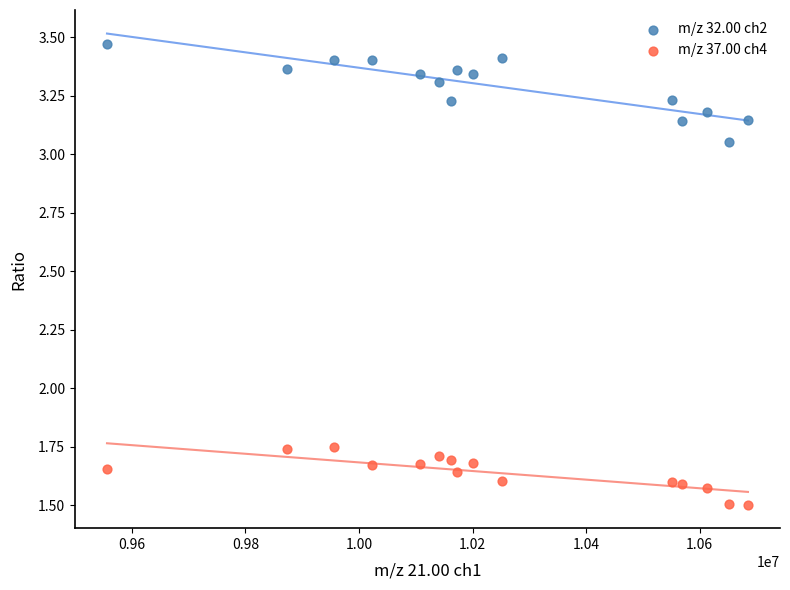

Across all data points, what is the range of Y values (max minus min)?

2.0